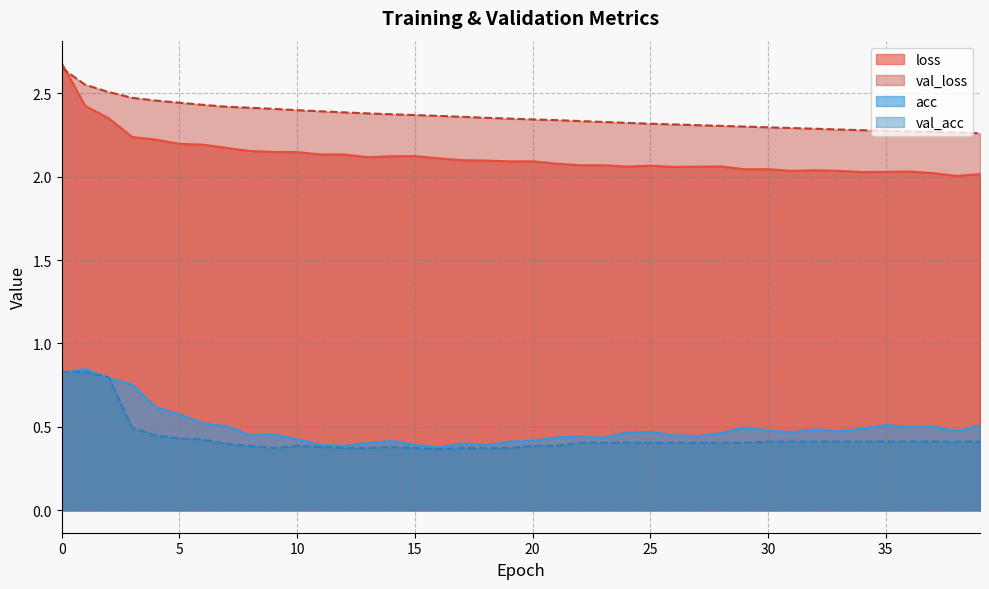

How many data points does each series have?

40